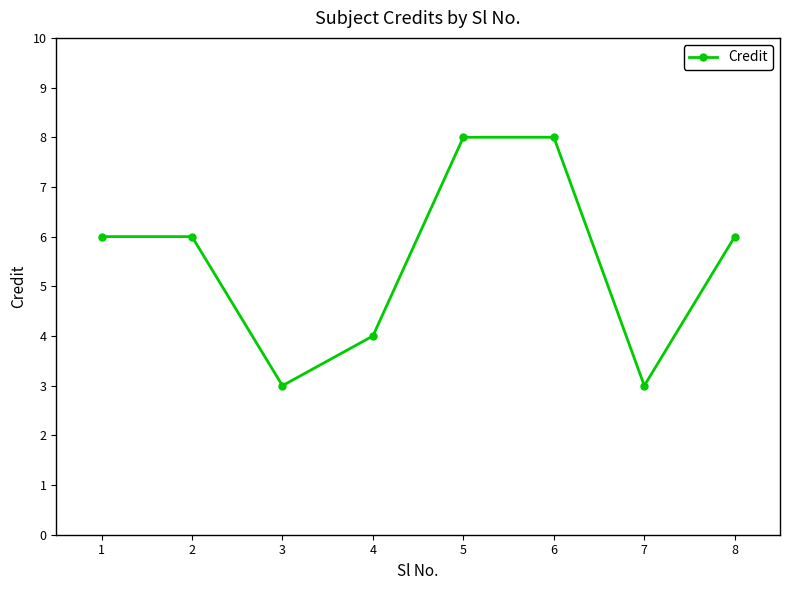

The value at 8 is 3. True or false?

False